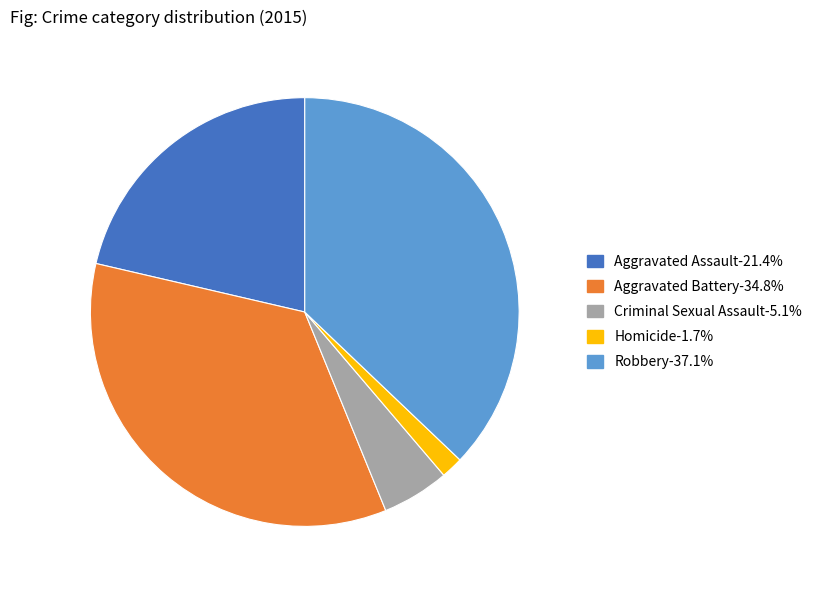

Which slice is the largest?

Robbery